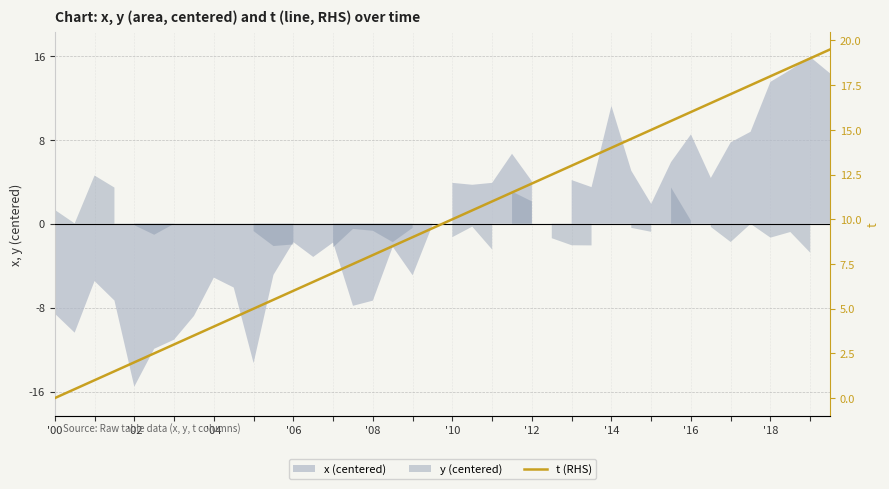

What is the difference between the maximum and minimum values?

19.5